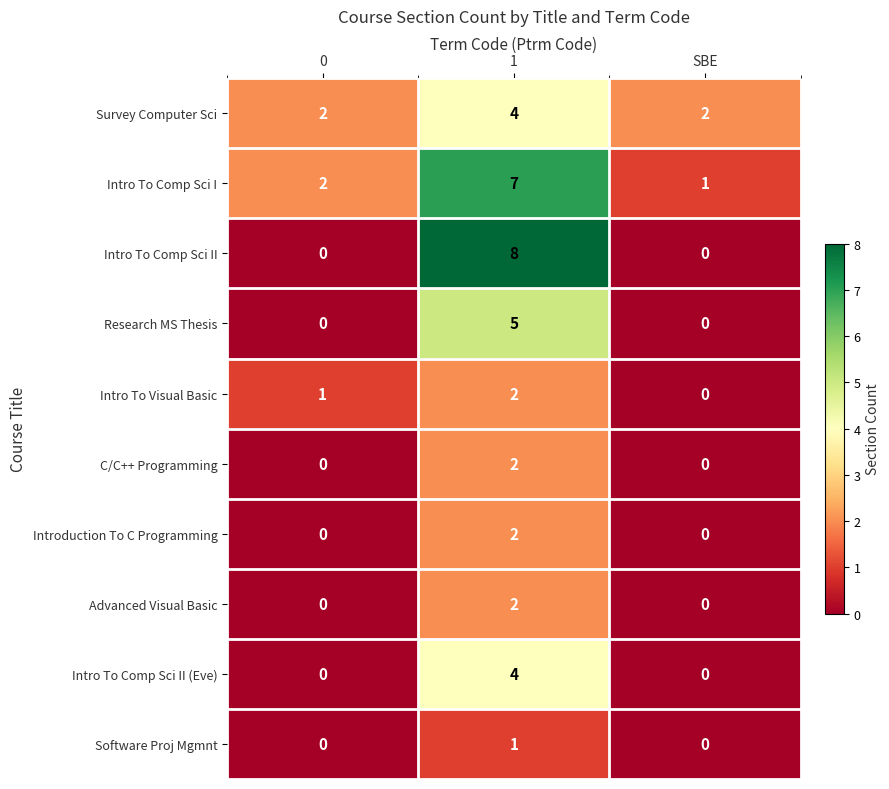

Which series changed the most between 0 and 1?

Intro To Comp Sci II